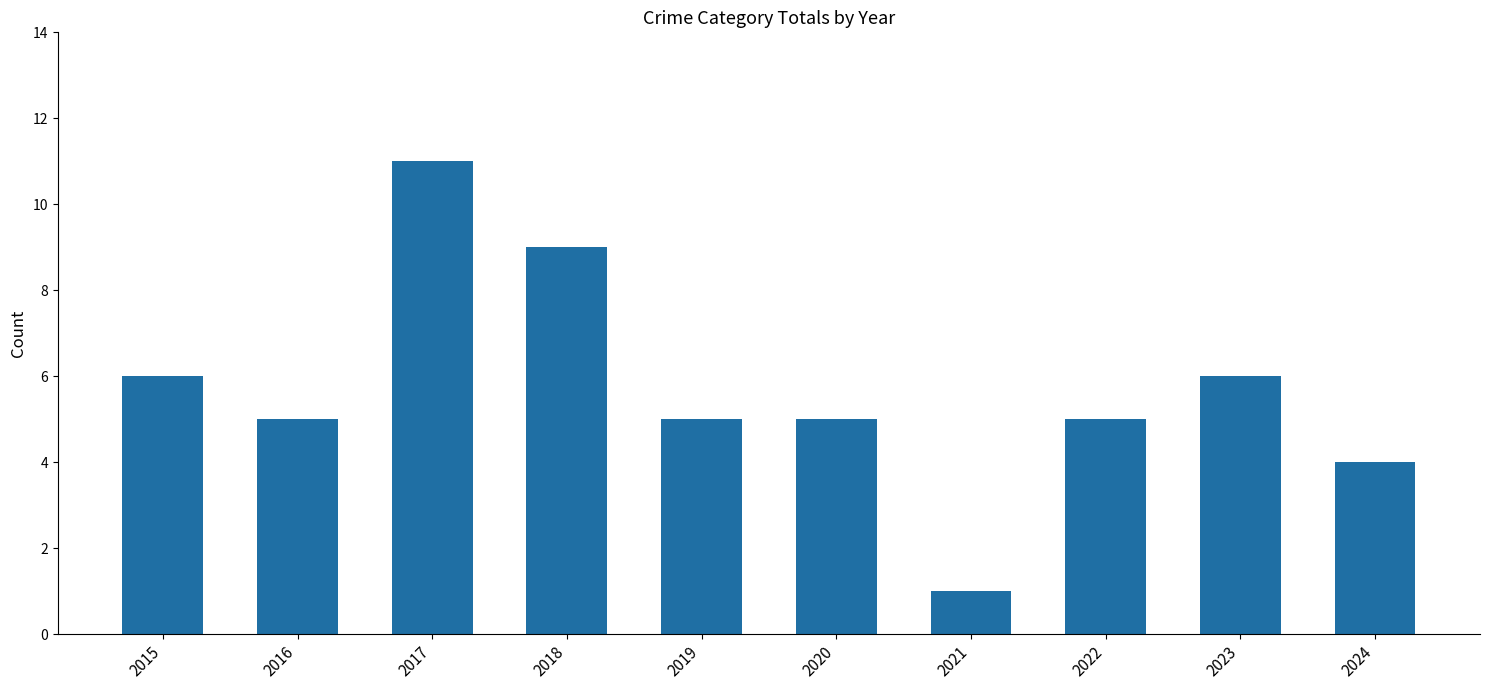

What is the difference between the maximum and minimum values?

10